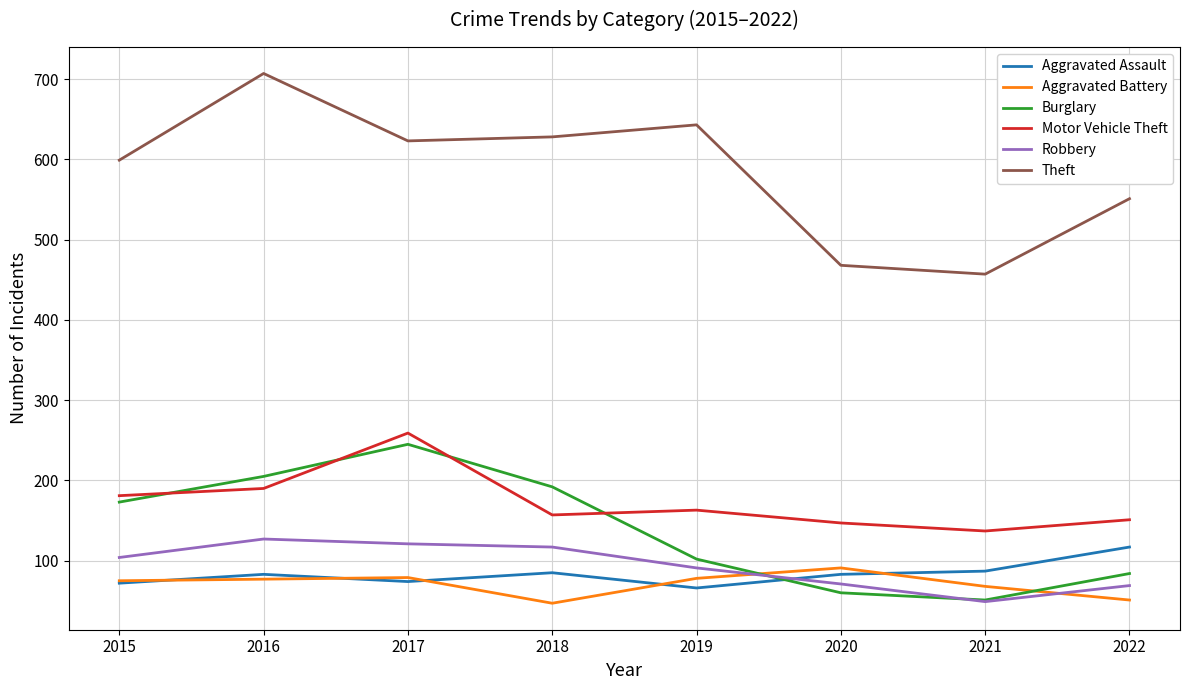

Between 2015 and 2020, which series saw the biggest shift?

Theft